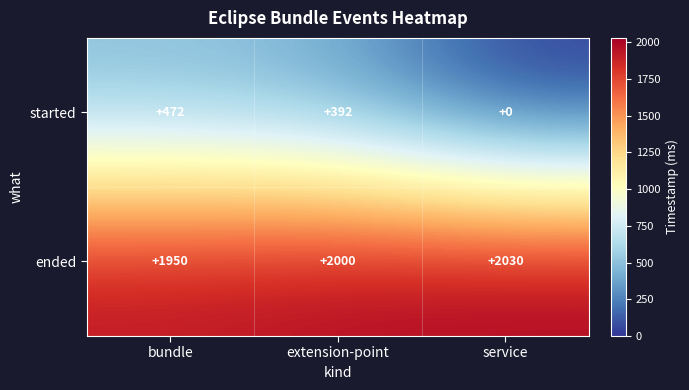

At which label is ended closest to 1990?

extension-point